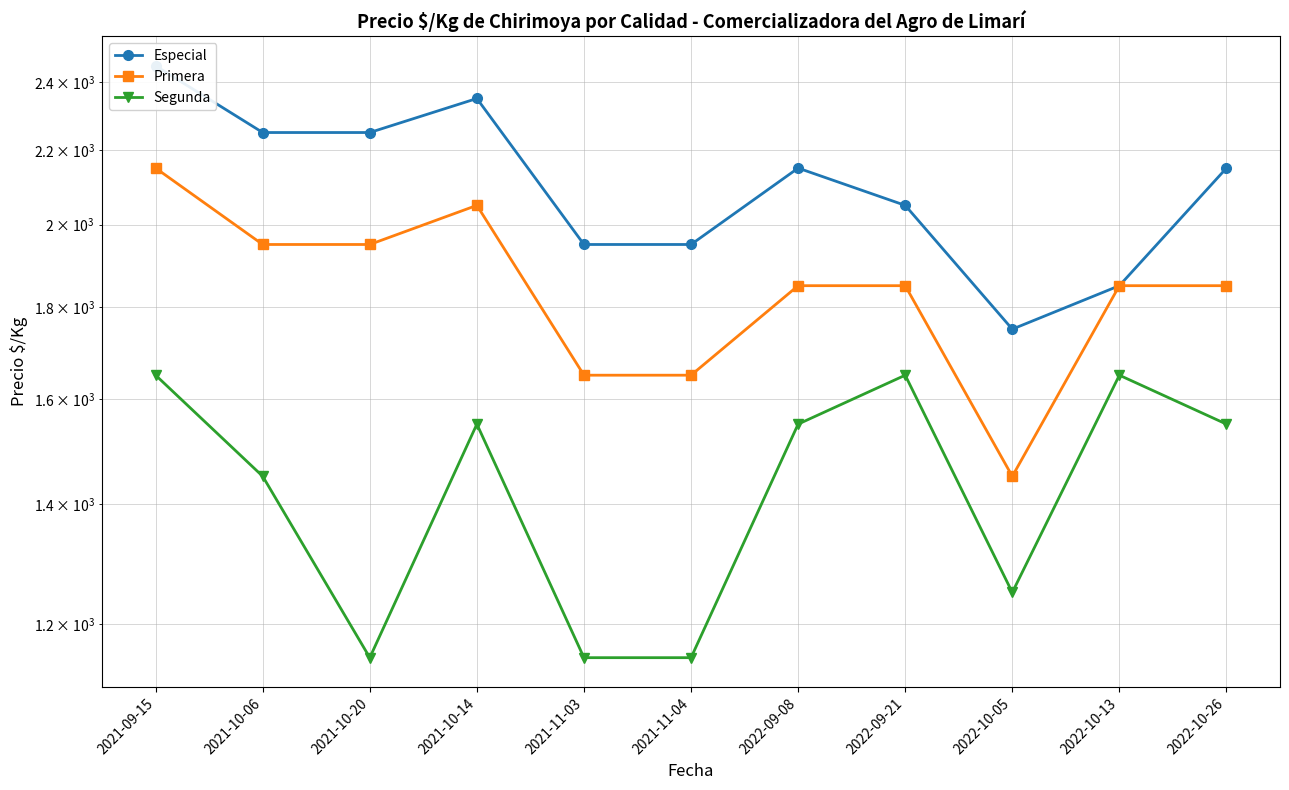

List the series in order of their overall mean, highest first.

Especial, Primera, Segunda